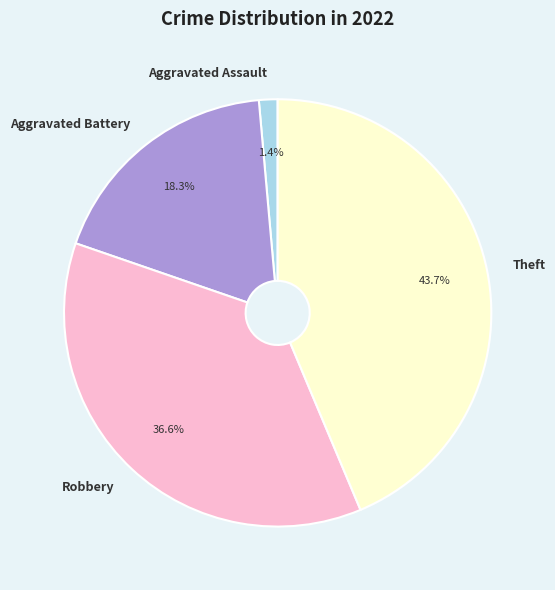

The Aggravated Assault slice represents 1% of the pie. True or false?

True